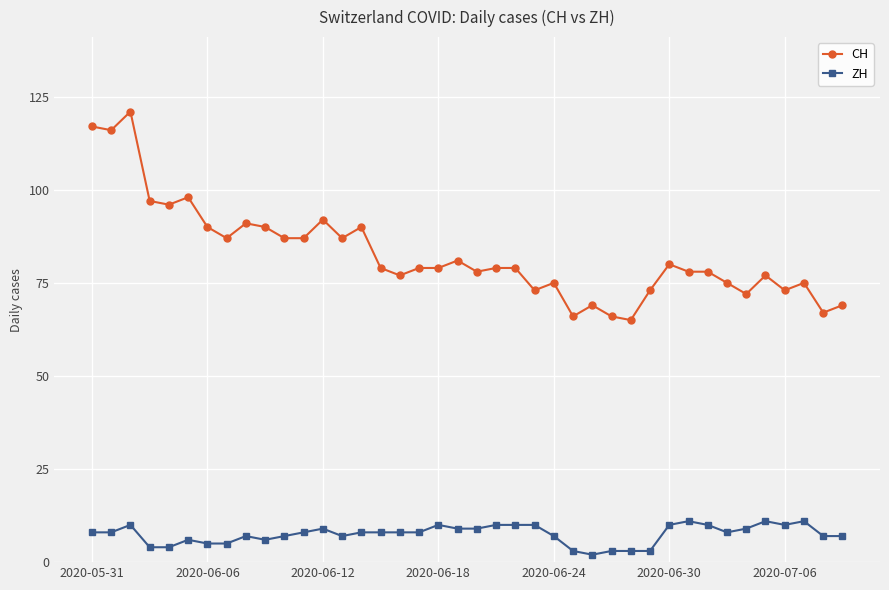

What is the value of the CH point at the 37th from the left?

73